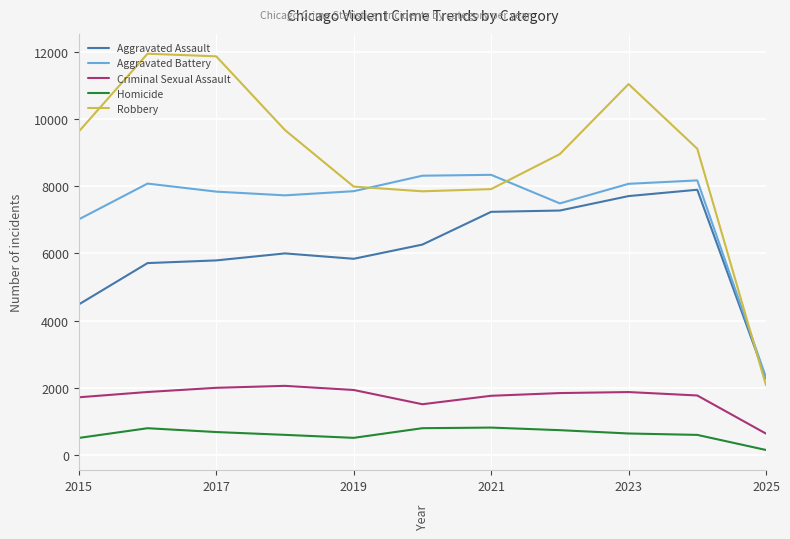

True or false: Robbery and Homicide intersect in this chart.

False